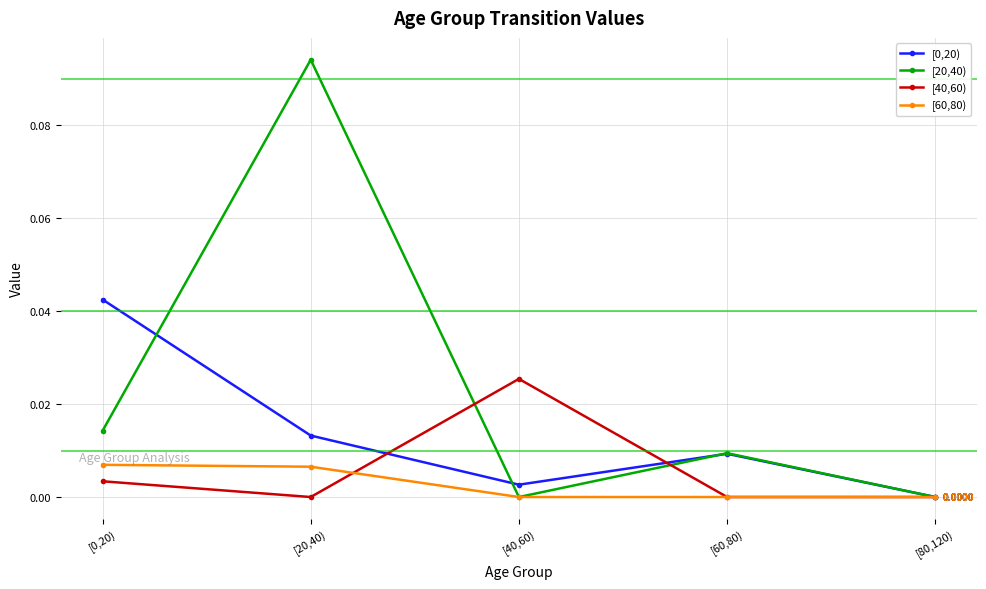

The [20,40) series shows 0.0 at [40,60). True or false?

True